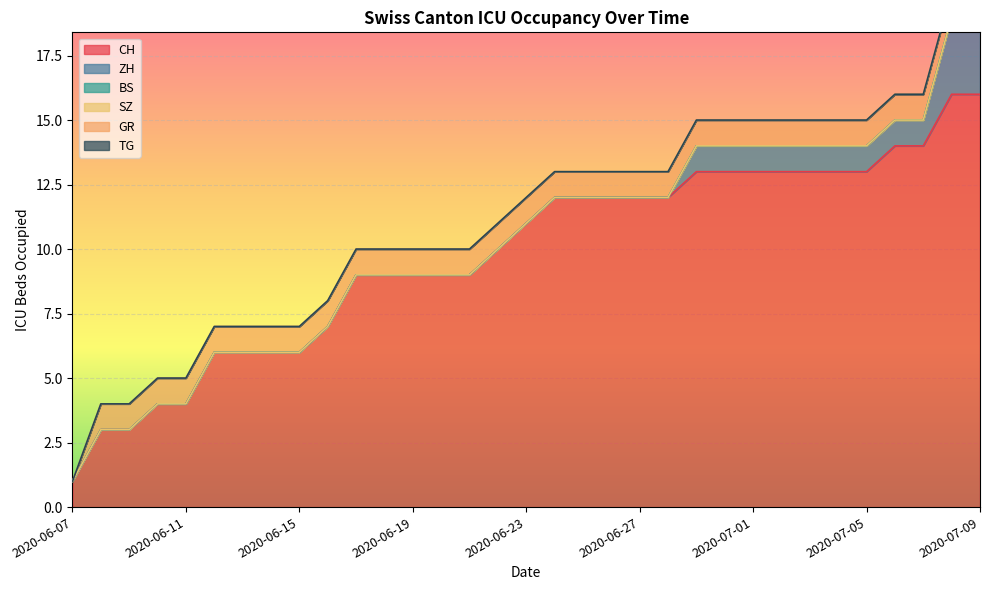

Which label corresponds to the smallest value in the chart?

2020-06-07